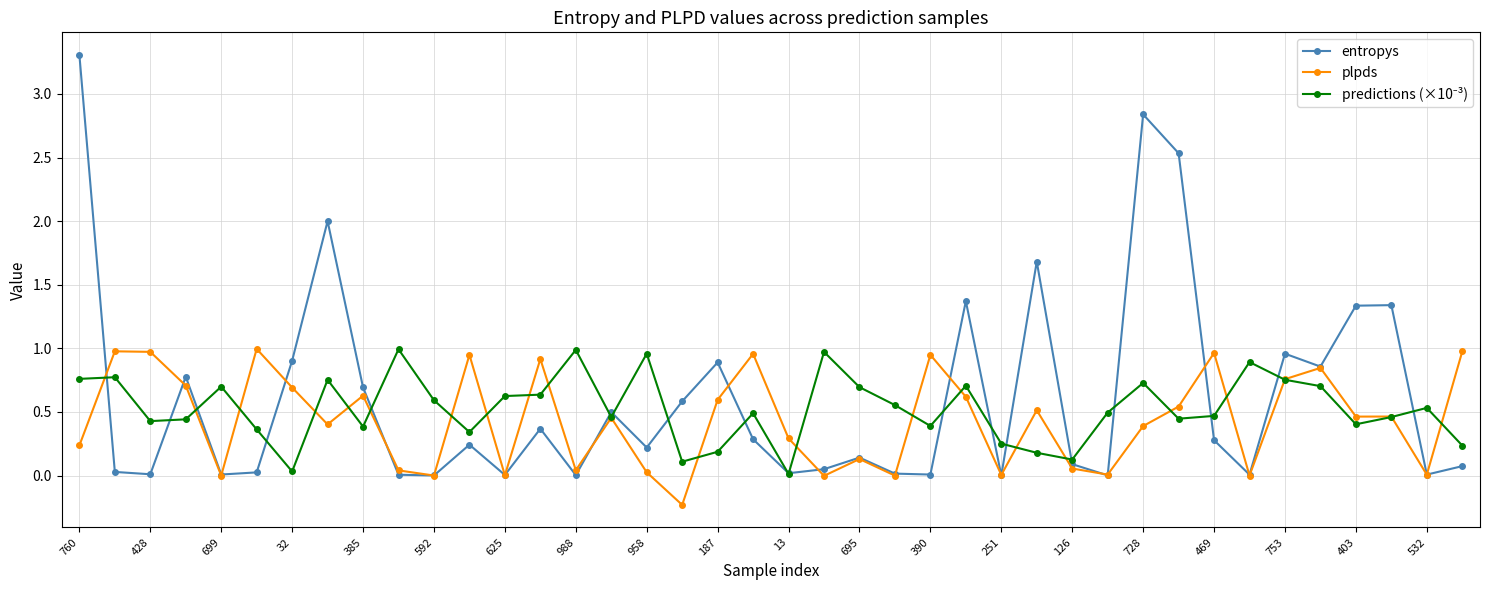

What is the maximum value shown in the chart?

3.3